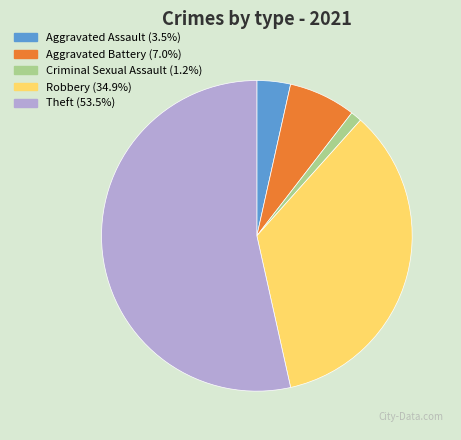

Between Aggravated Battery and Theft, which is larger?

Theft